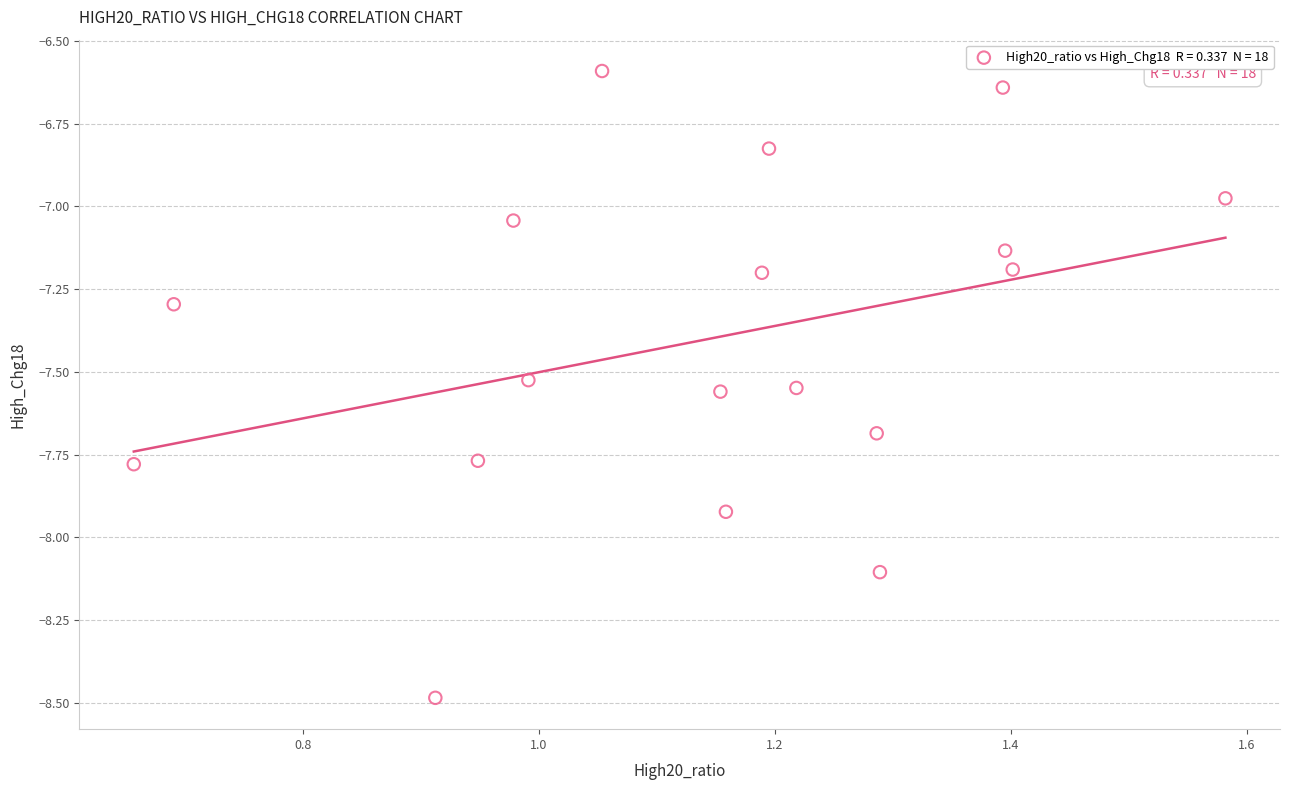

What is the range of Y values (max minus min)?

1.9